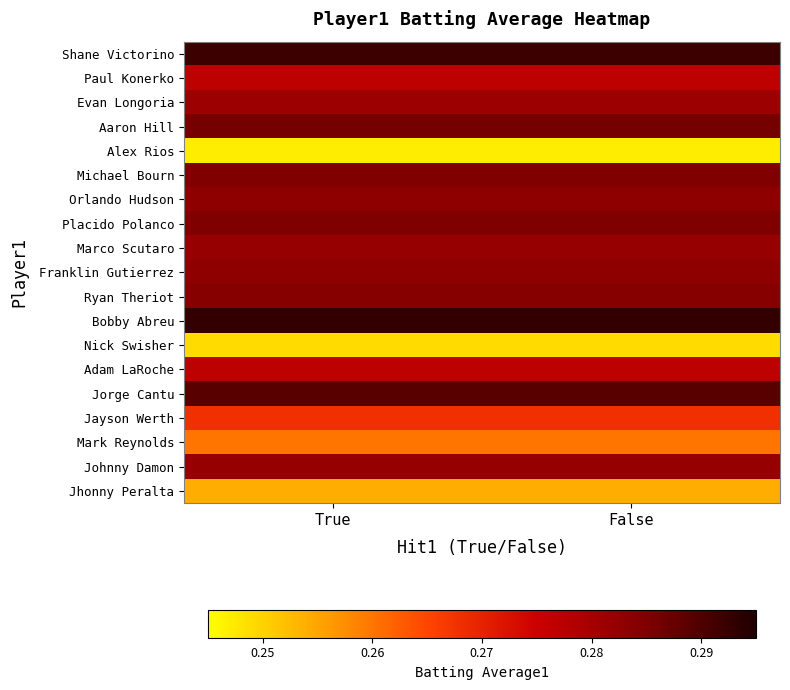

List the series in order of their peak value, highest first.

Bobby Abreu, Shane Victorino, Jorge Cantu, Aaron Hill, Michael Bourn, Placido Polanco, Ryan Theriot, Orlando Hudson, Franklin Gutierrez, Marco Scutaro, Johnny Damon, Evan Longoria, Paul Konerko, Adam LaRoche, Jayson Werth, Mark Reynolds, Jhonny Peralta, Nick Swisher, Alex Rios